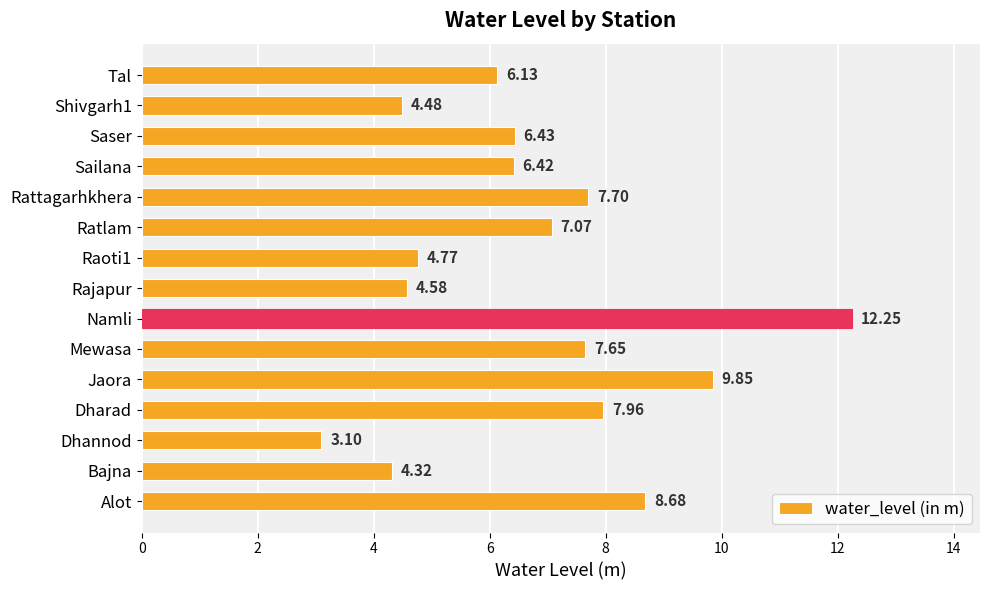

How many series are shown in this chart?

1